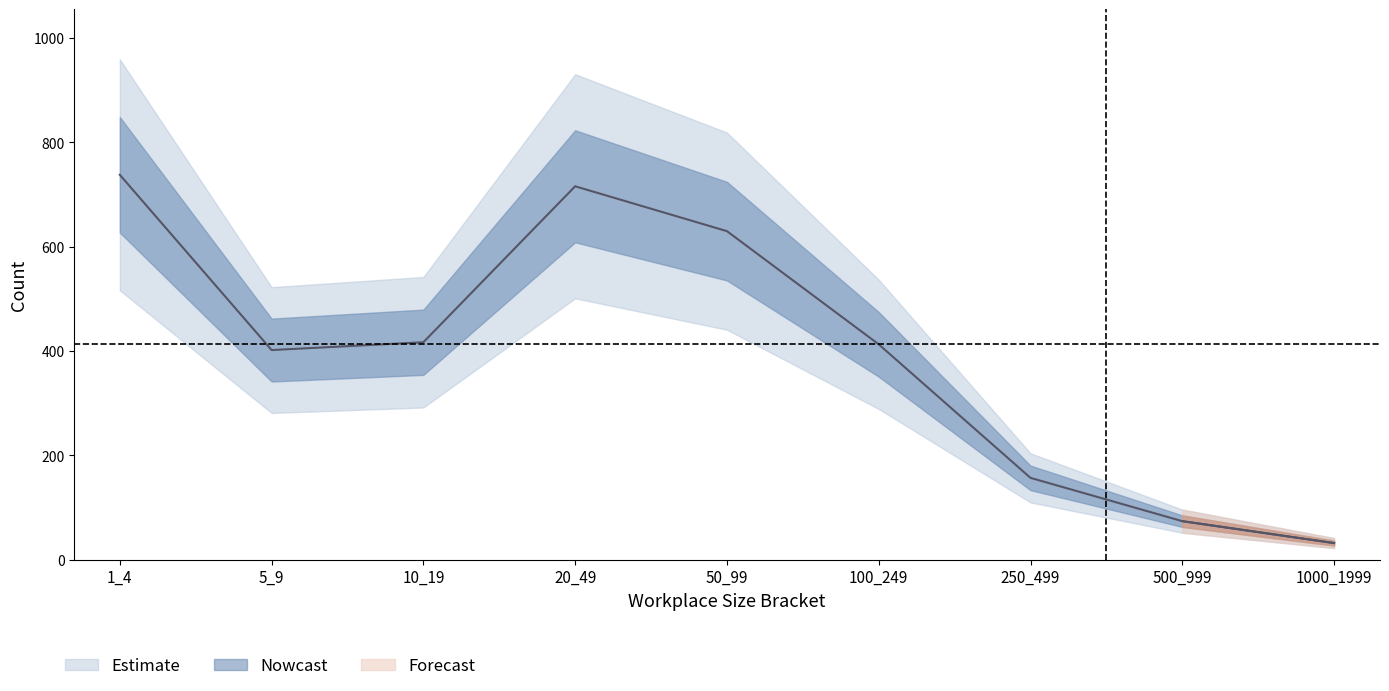

How many values are between 157 and 630?

5